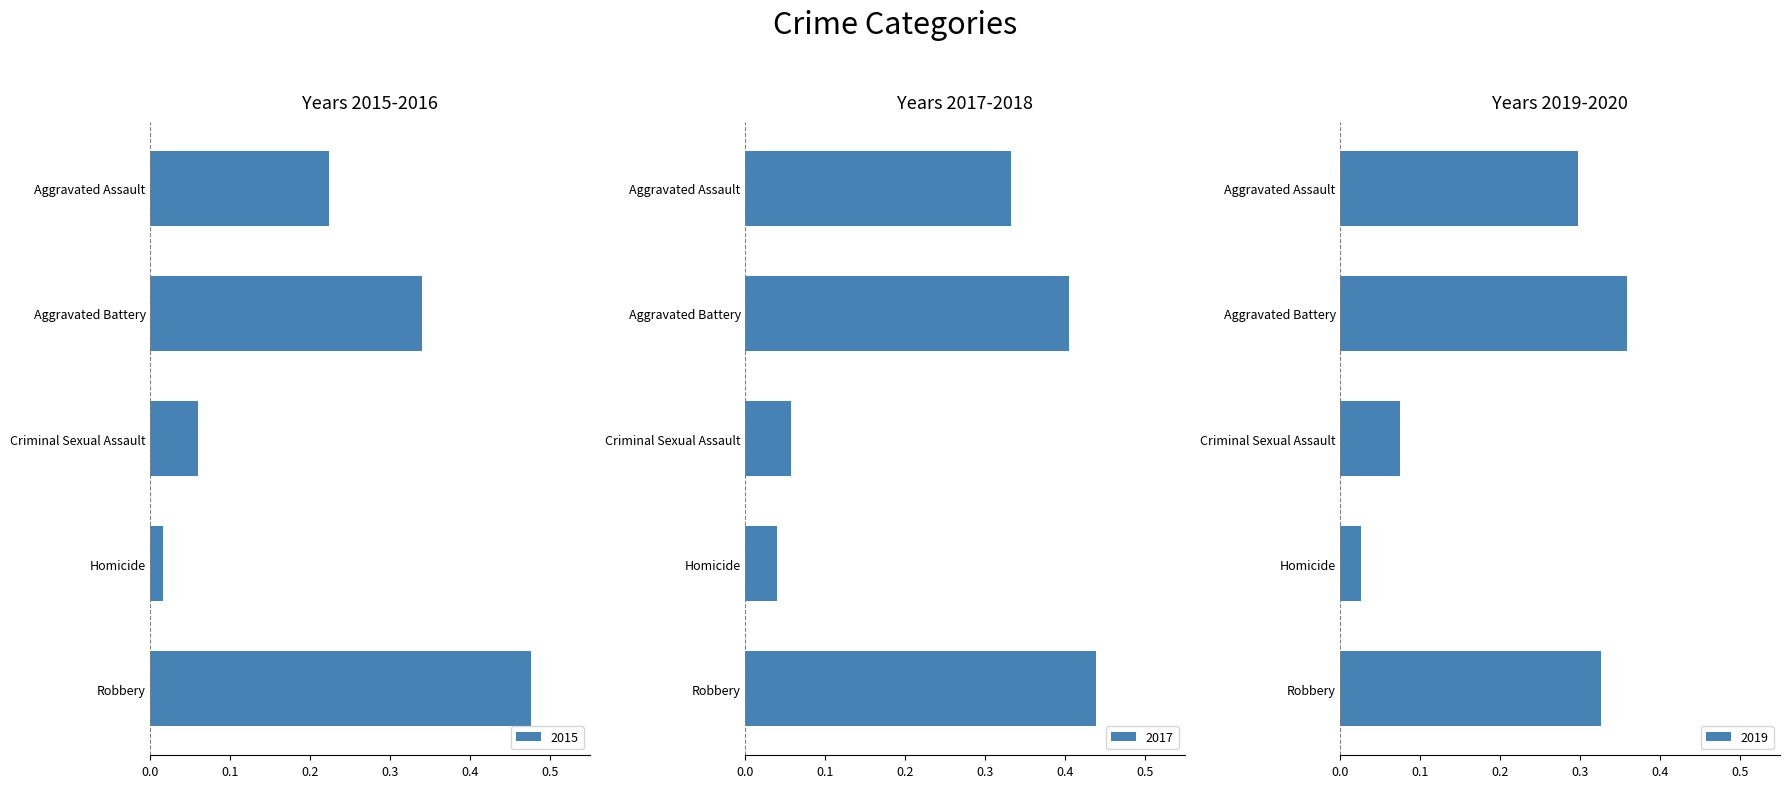

Does the chart contain stacked bars?

No